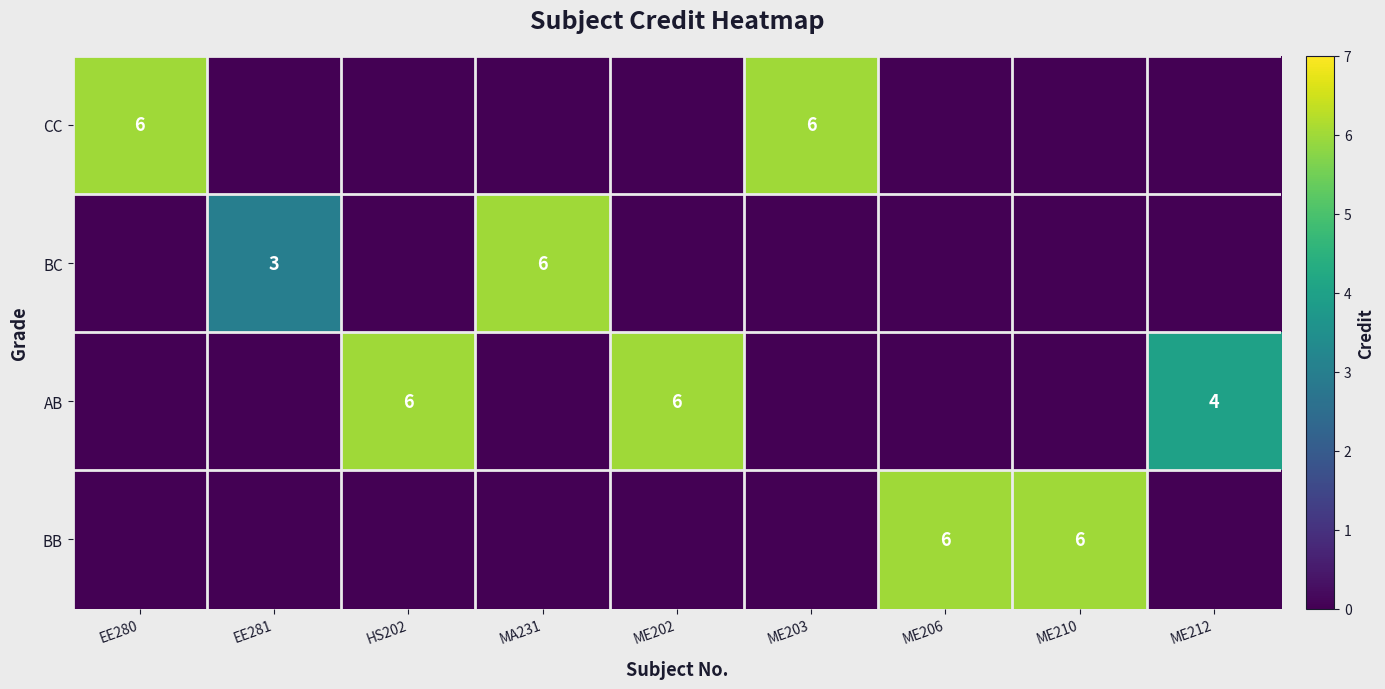

Reading left to right, transcribe all the data shown in this chart.

row_0: EE280=6	EE281=0	HS202=0	MA231=0	ME202=0	ME203=6	ME206=0	ME210=0	ME212=0
row_1: EE280=0	EE281=3	HS202=0	MA231=6	ME202=0	ME203=0	ME206=0	ME210=0	ME212=0
row_2: EE280=0	EE281=0	HS202=6	MA231=0	ME202=6	ME203=0	ME206=0	ME210=0	ME212=4
row_3: EE280=0	EE281=0	HS202=0	MA231=0	ME202=0	ME203=0	ME206=6	ME210=6	ME212=0